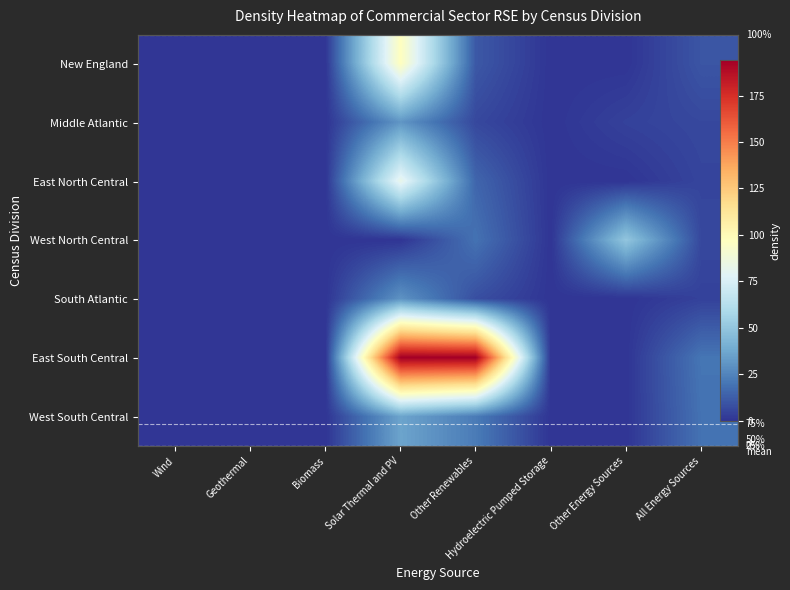

The value of East South Central at Geothermal is 0. True or false?

True